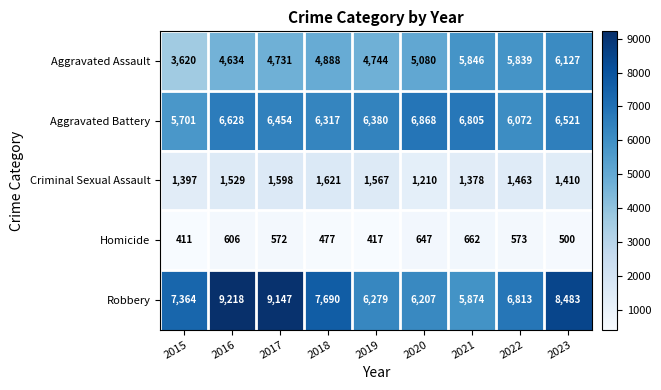

What is the maximum value for Robbery?

9218